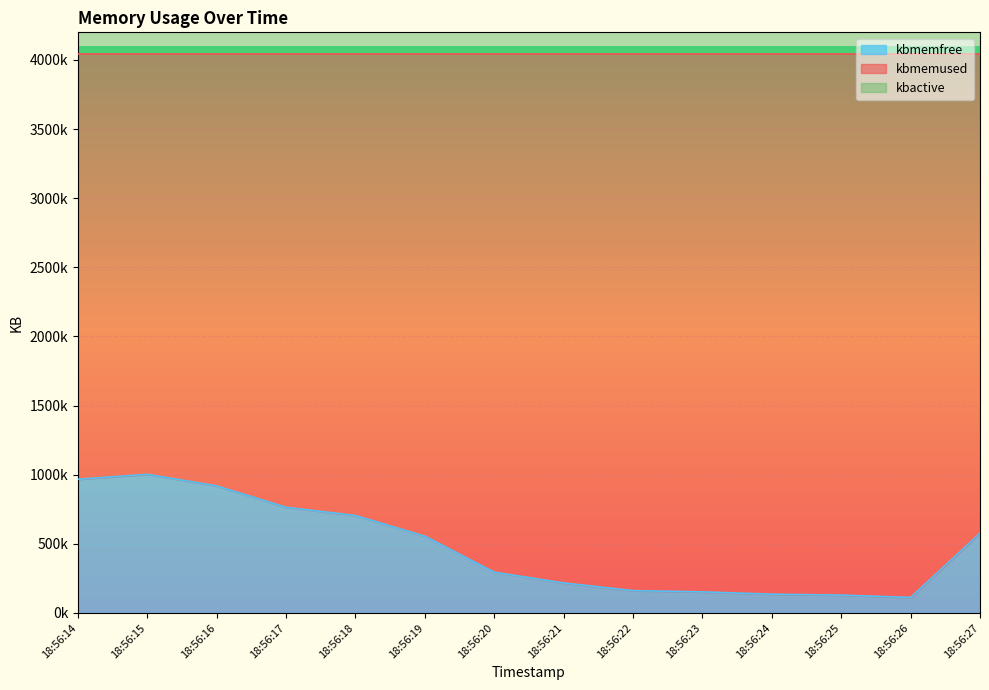

True or false: kbmemused has more than 0 points higher than both neighbors.

True